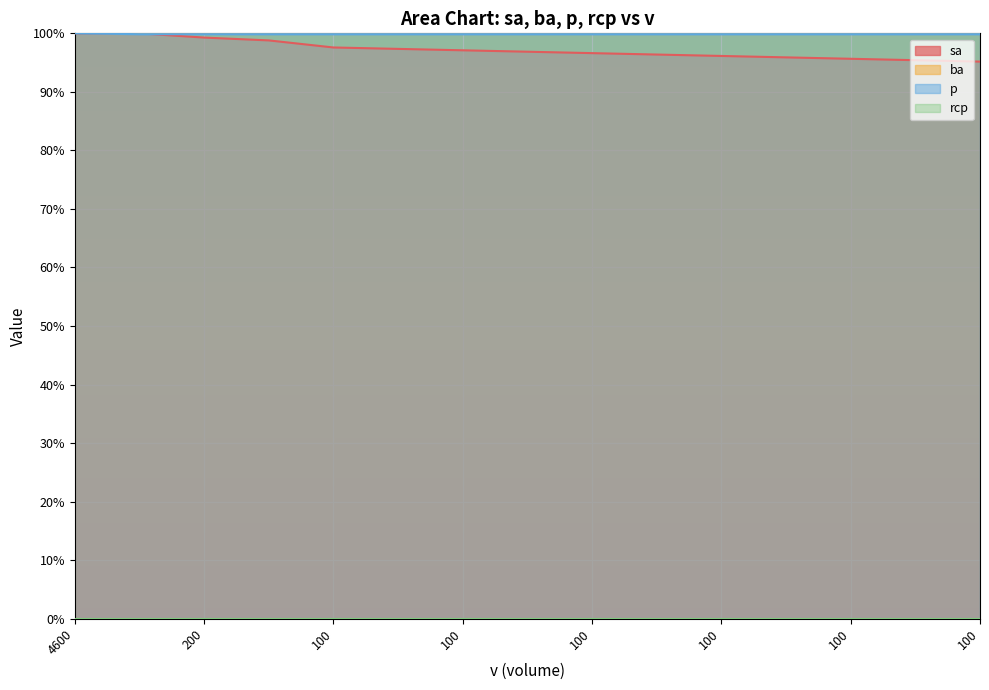

How many intersections are there between p and sa?

1